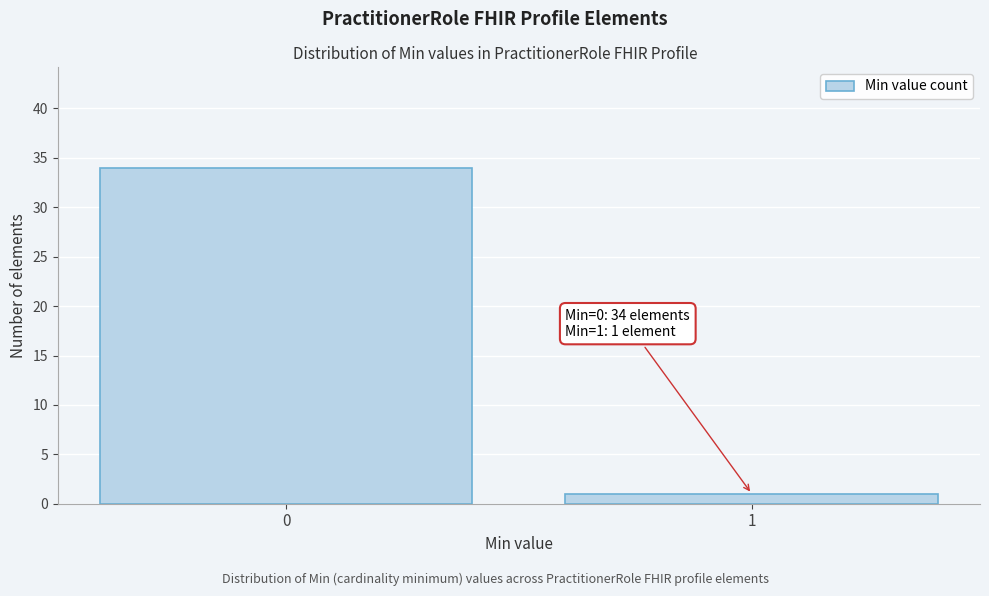

Reading left to right, transcribe all the data shown in this chart.

34	1